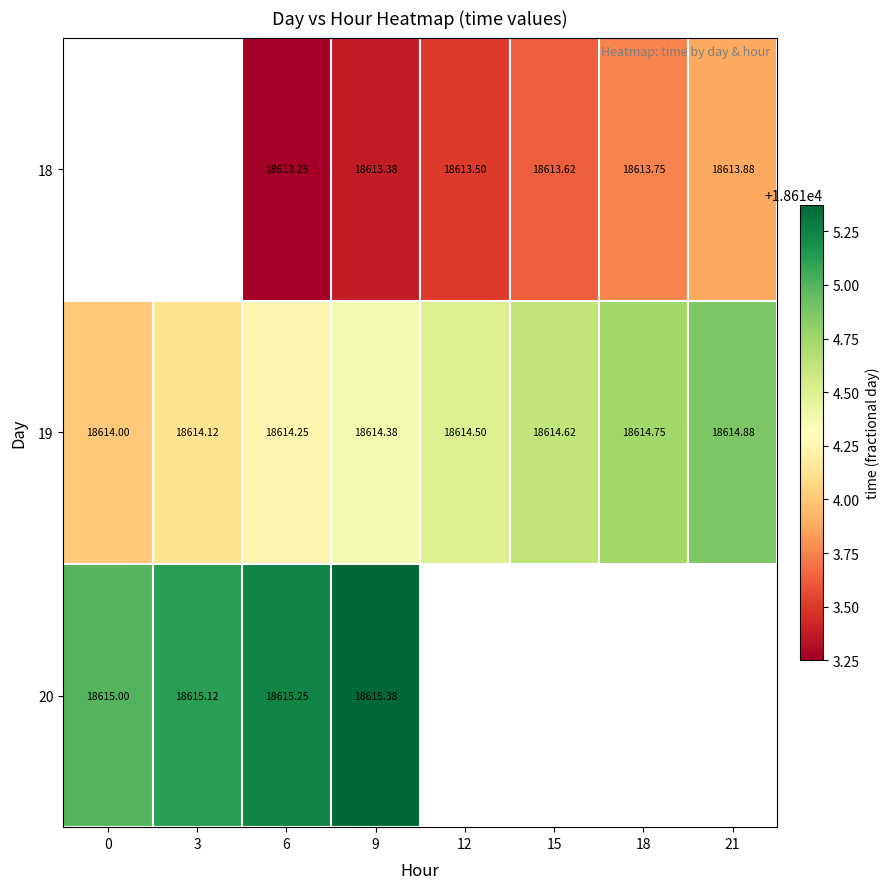

Is the value of 19 at 6 greater than the value of 18 at 12?

Yes